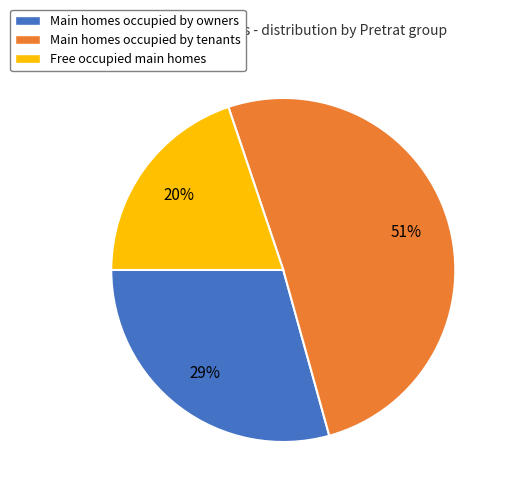

True or false: Main homes occupied by owners accounts for 29% of the total.

True